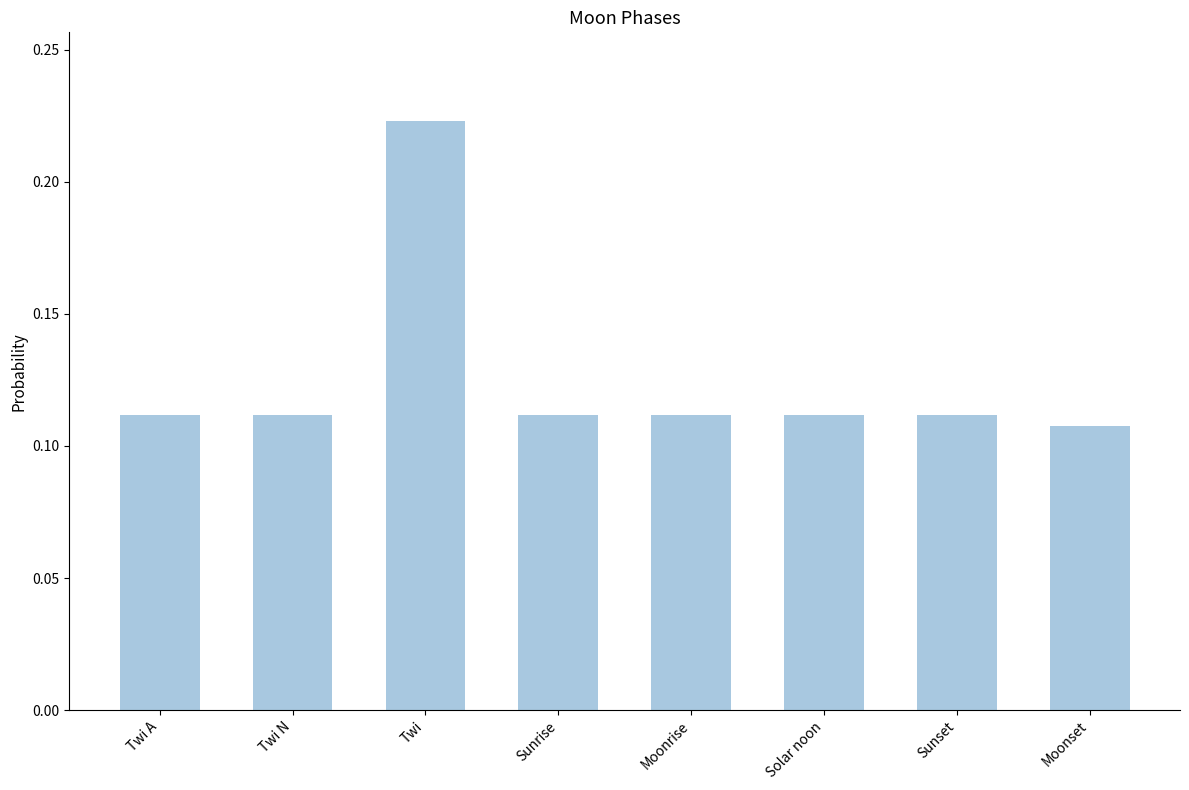

Count the values in the range 0 to 1.

8